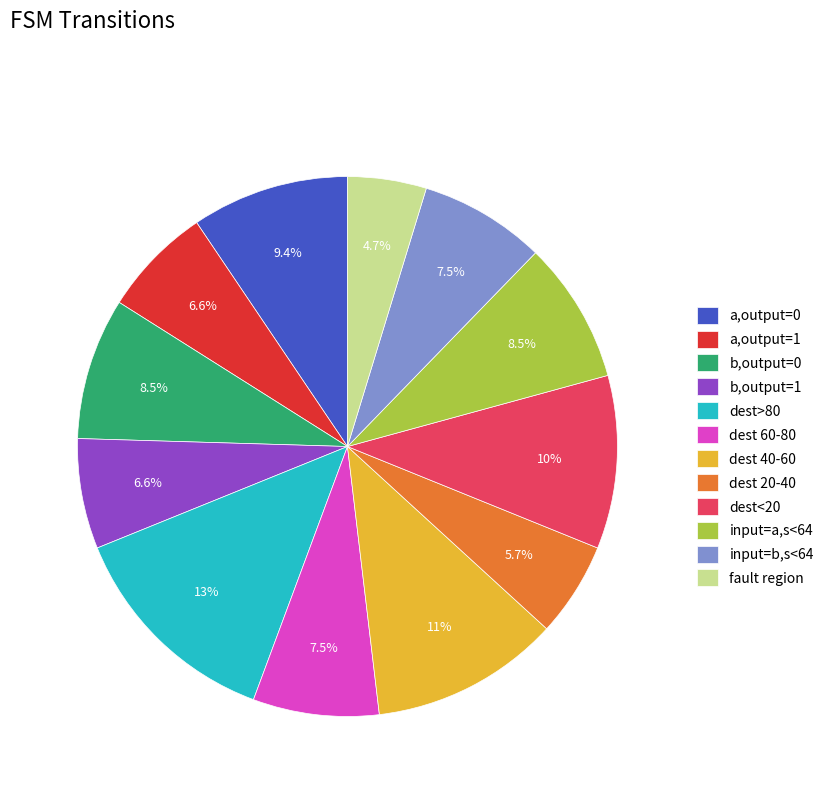

Between dest 40-60 and a,output=1, which is larger?

dest 40-60